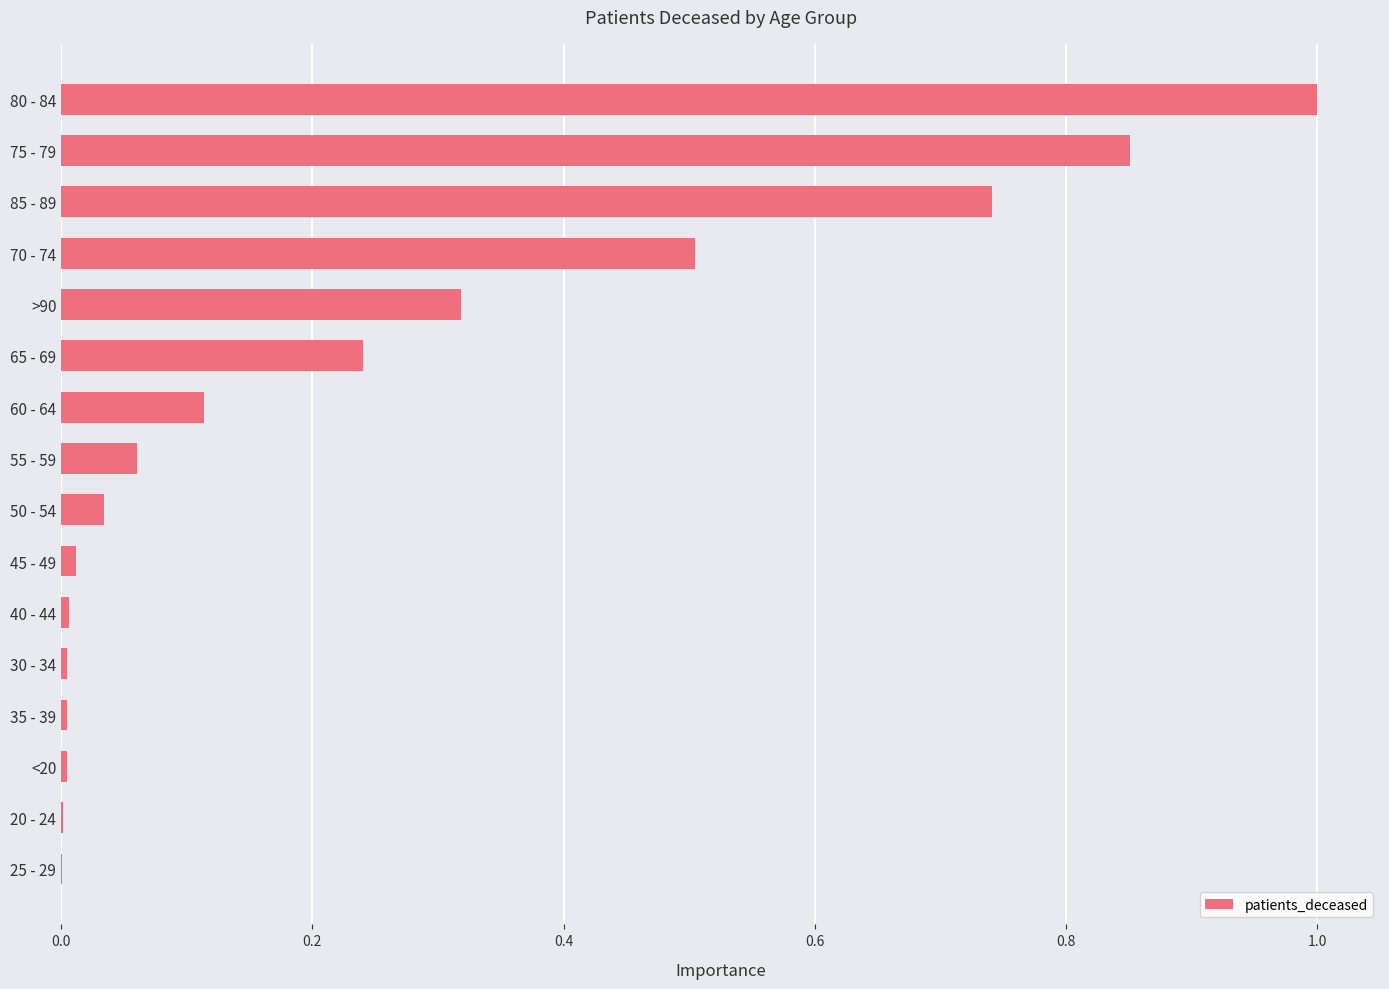

What is the sum of all values?

3.9